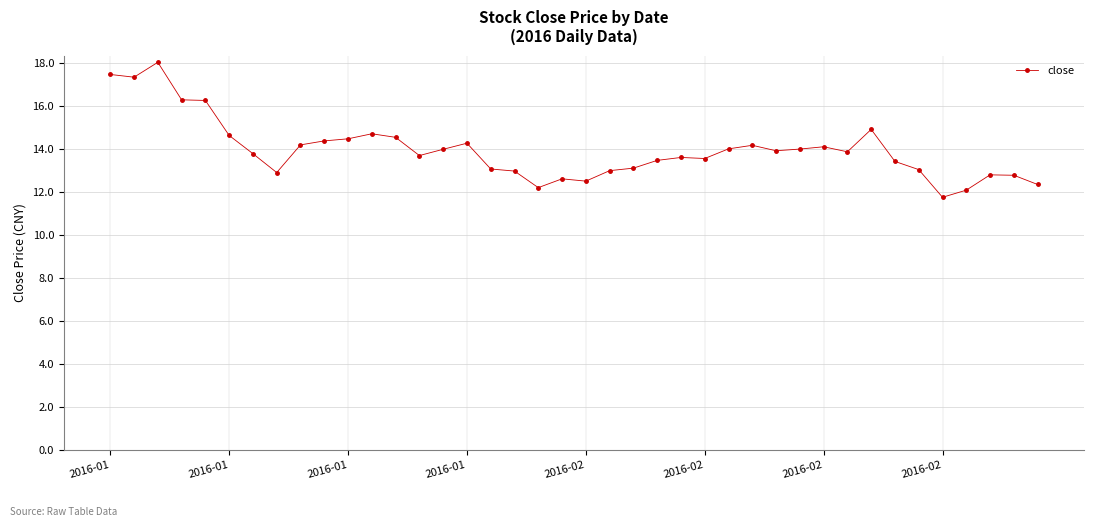

What is the minimum value shown in the chart?

11.8